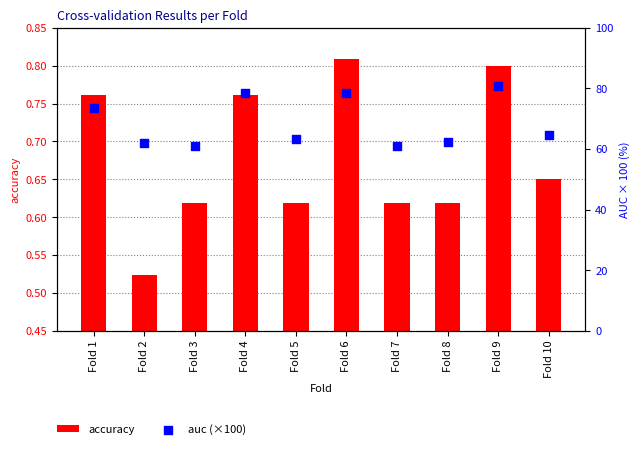

Which series reaches the maximum Y coordinate?

auc (×100)